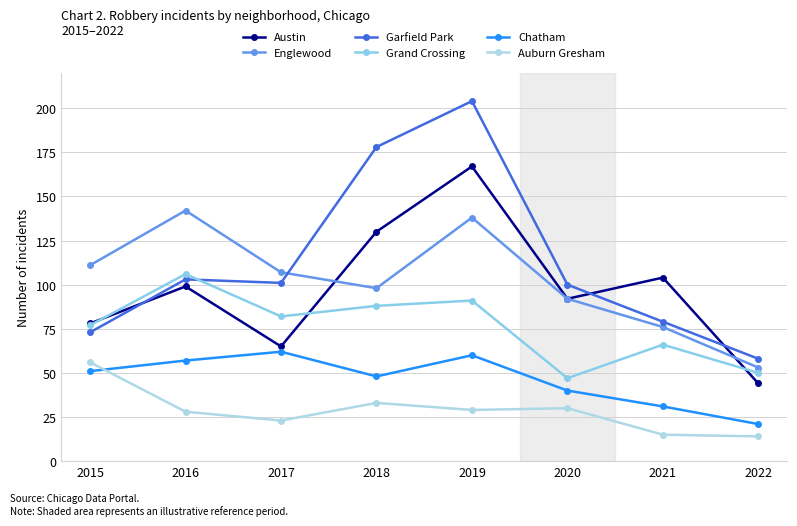

Which series has the widest spread of values?

Garfield Park